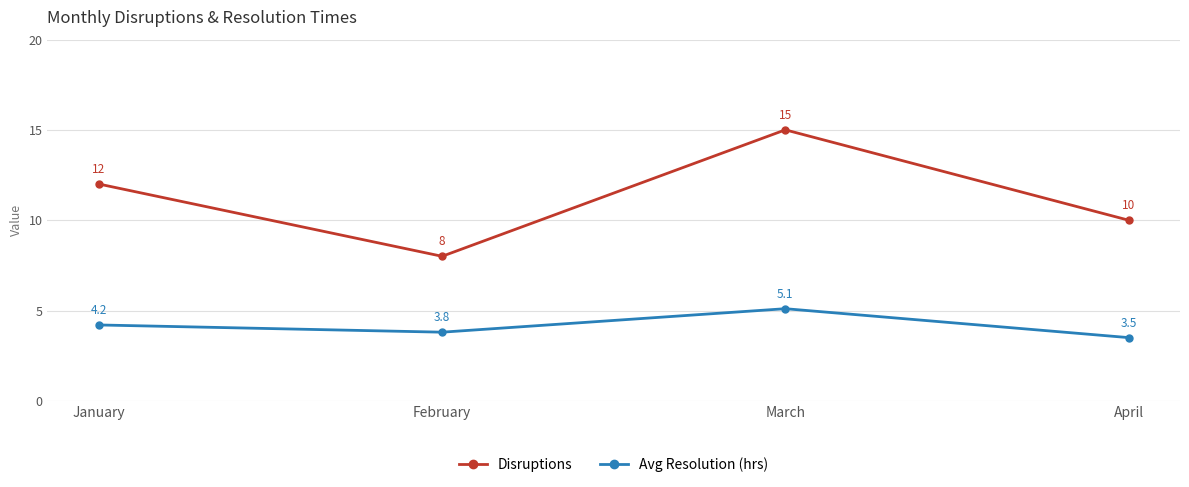

True or false: Avg Resolution (hrs) has more than 2 points higher than both neighbors.

False